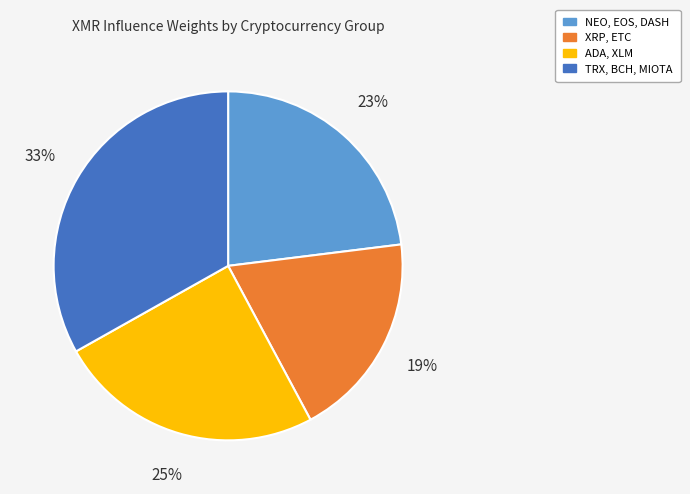

True or false: NEO, EOS, DASH accounts for 18% of the total.

False